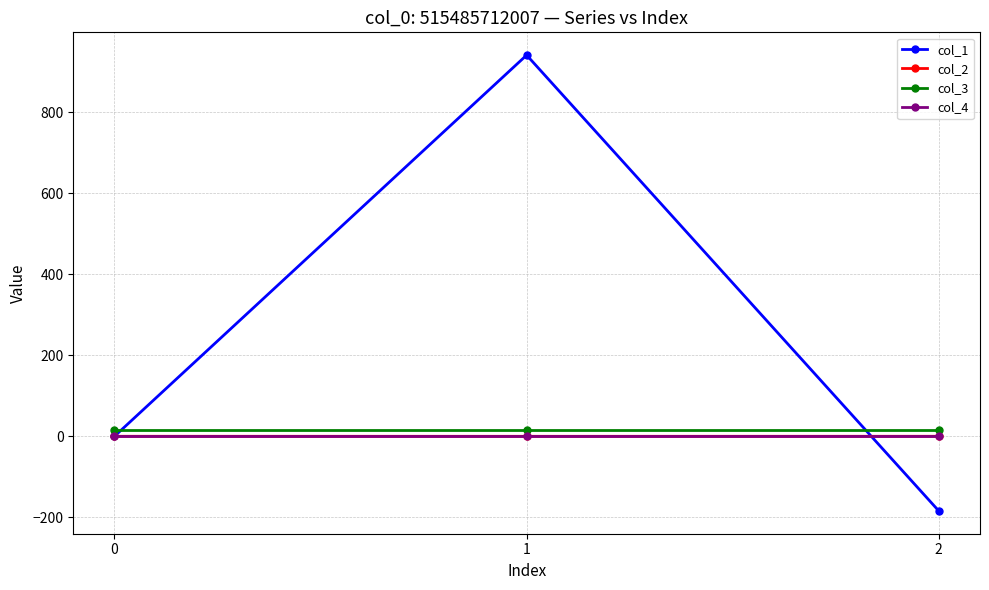

What is the smallest value displayed?

-184.3